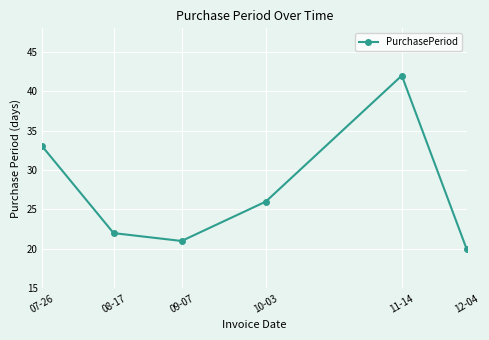

The chart shows a value of 42 at 11-14. True or false?

True